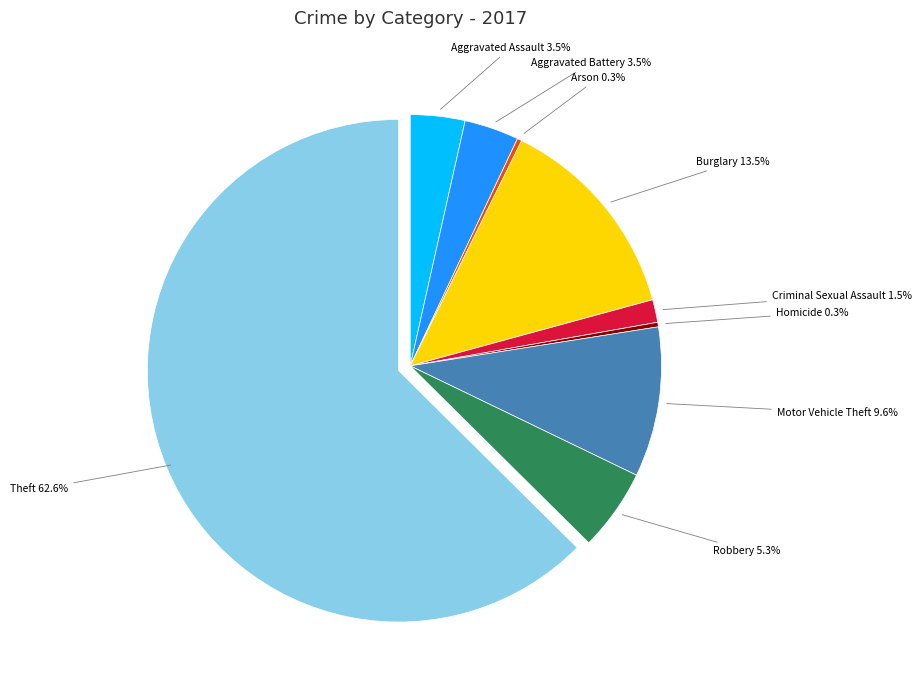

Is there a majority slice in this chart?

Yes